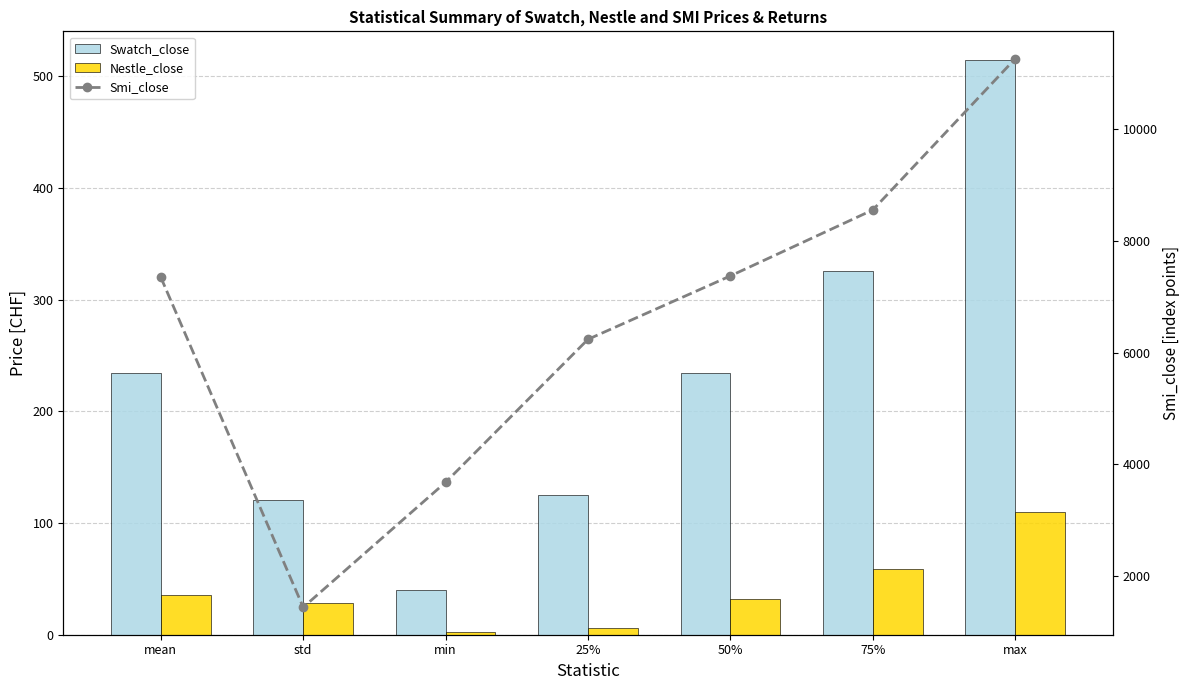

Are the bars grouped side by side (vs. stacked)?

Yes